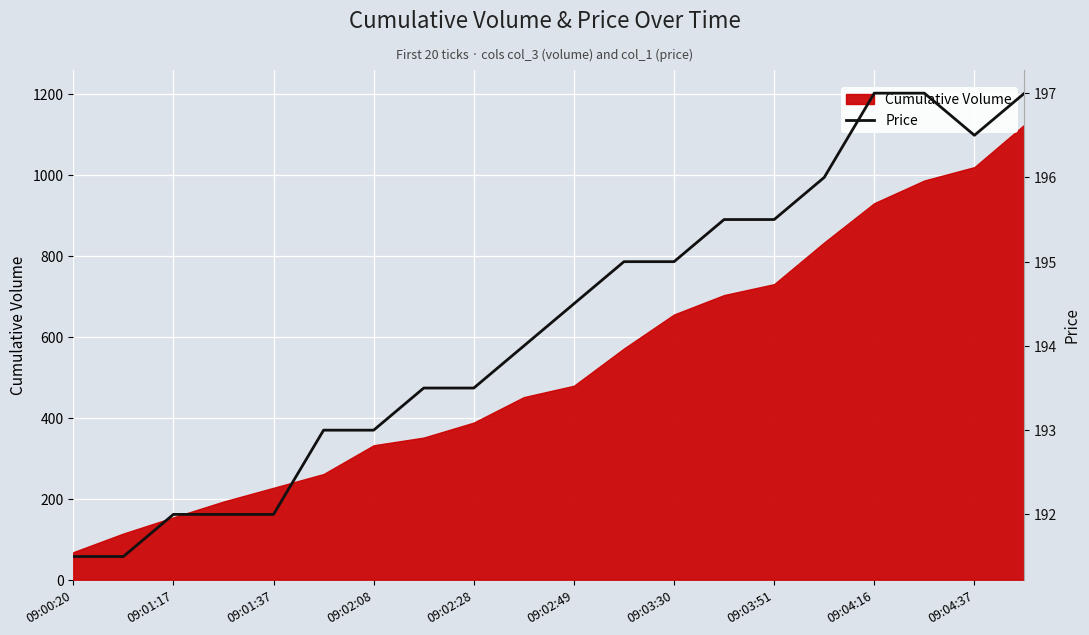

Is it true that the value at 11 is 349.9?

False